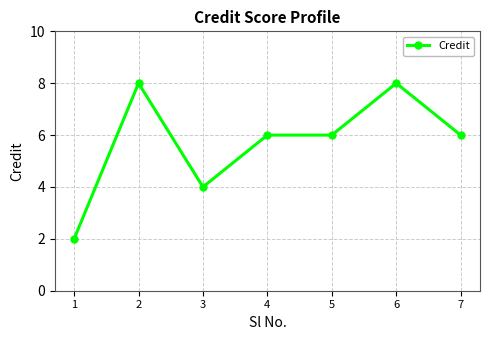

Is it true that the value at 7 is 6?

True